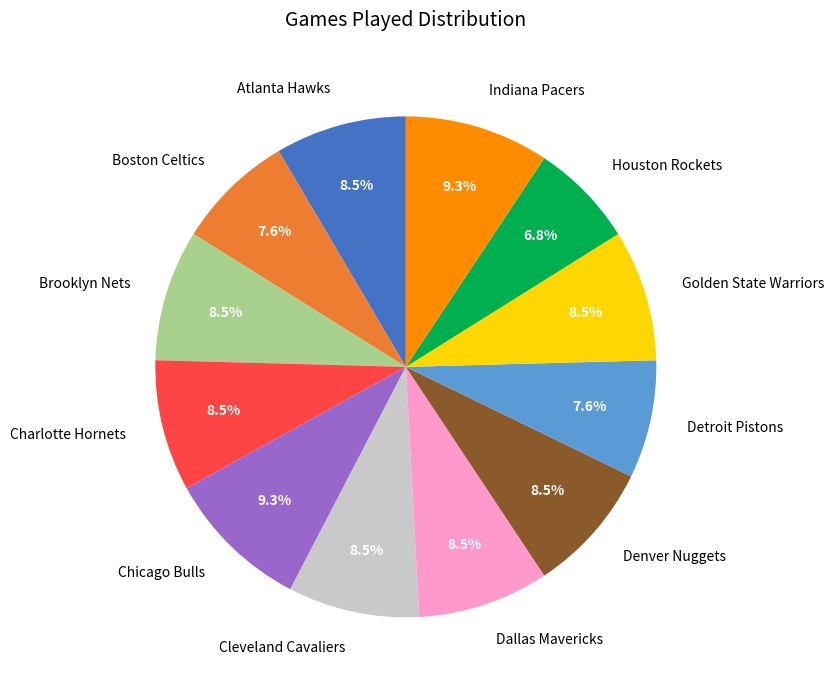

What percentage is NOT represented by Cleveland Cavaliers?

91.5%